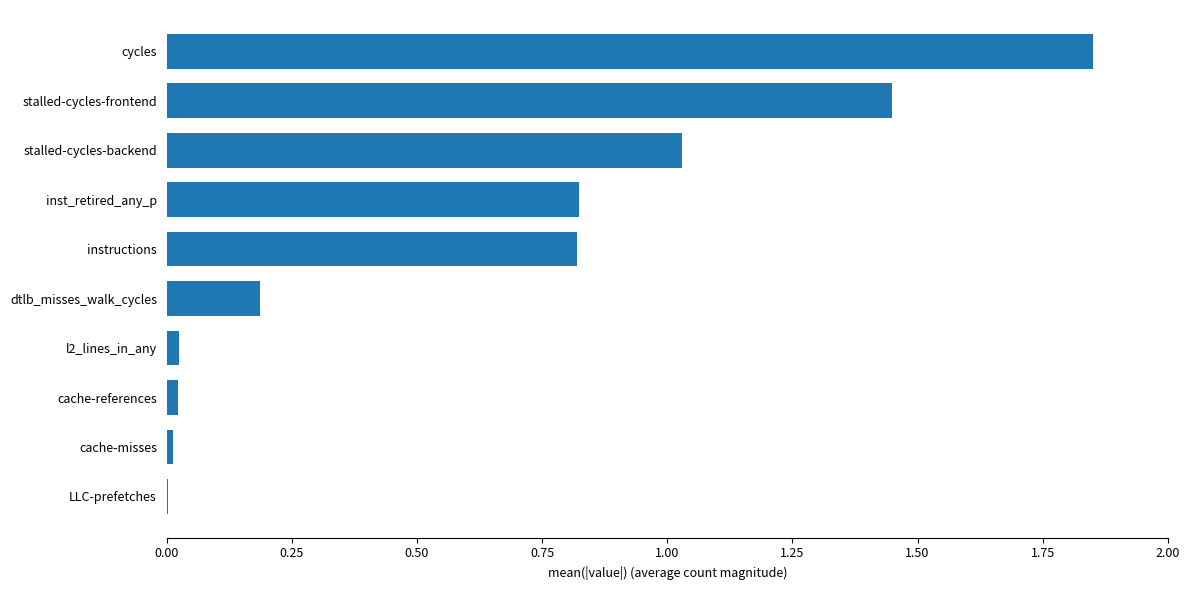

Is it true that the value at l2_lines_in_any is 0.0?

True